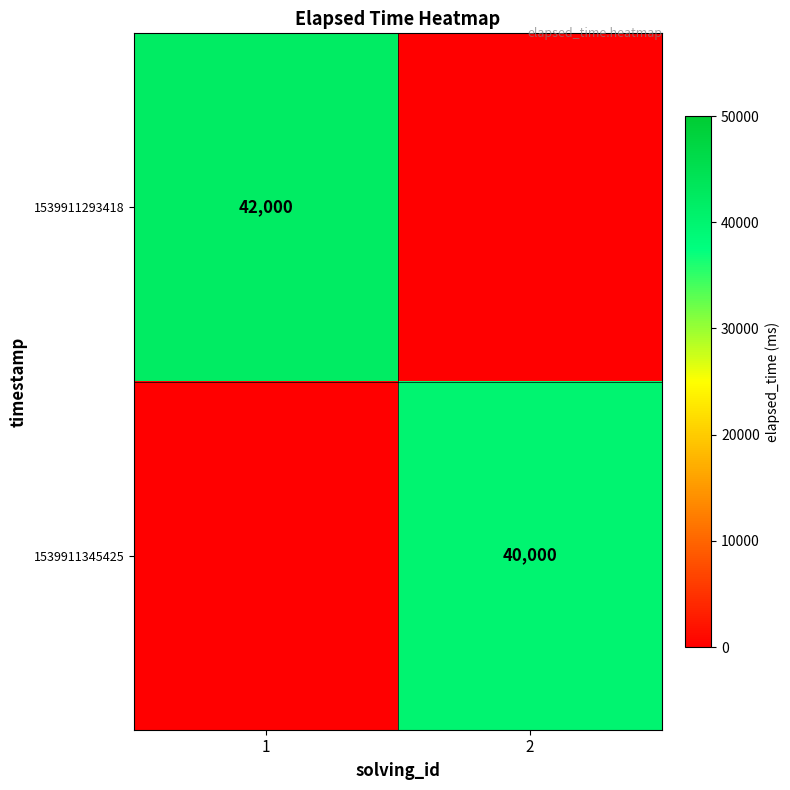

Is the value of 1539911345425 at 2 greater than the value of 1539911293418 at 1?

No